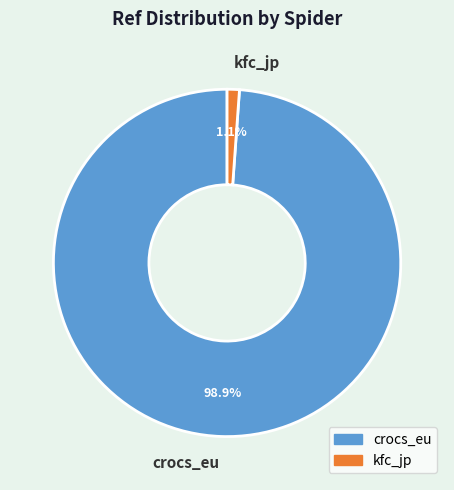

True or false: kfc_jp accounts for 1% of the total.

True